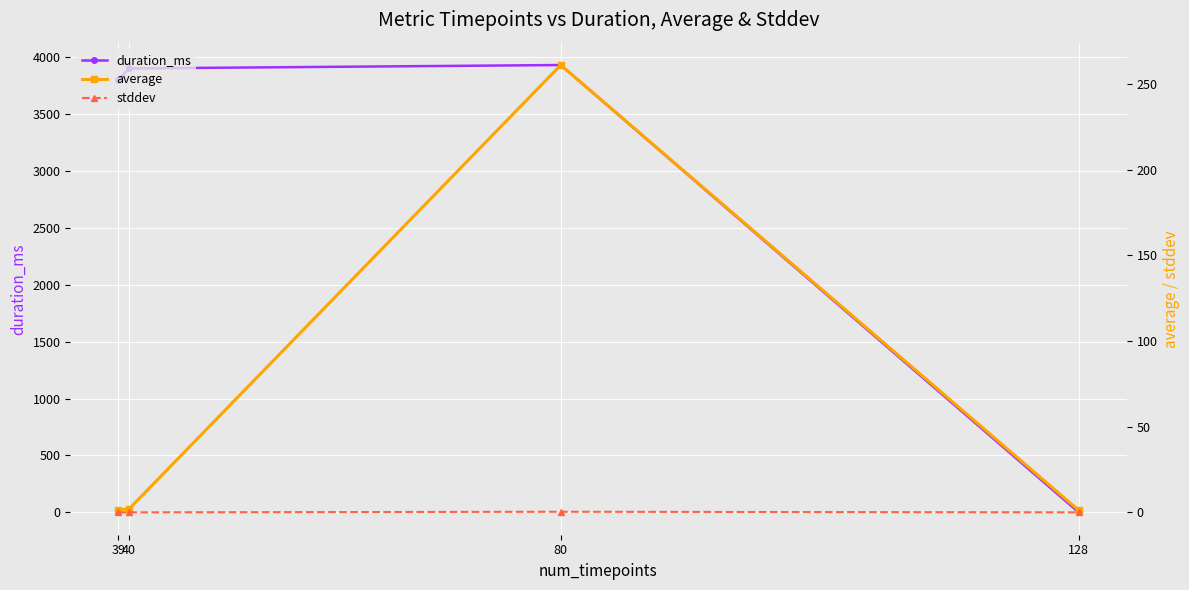

Which category has the lowest value in the stddev series?

40